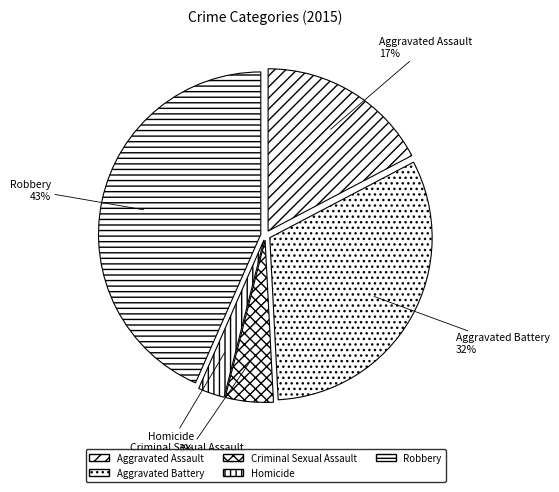

Does Criminal Sexual Assault account for over 50% of the chart?

No